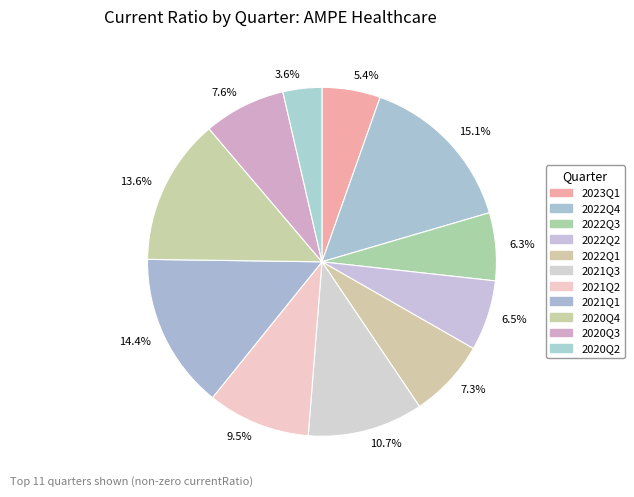

Which category has the biggest portion of the pie?

15.1%